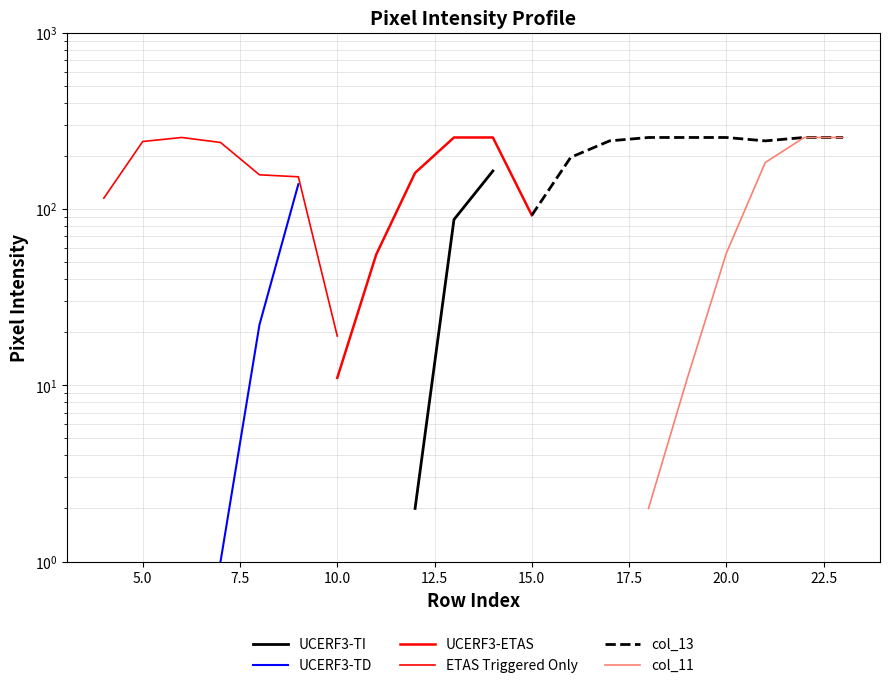

What are all the series names shown in the legend?

UCERF3-TI, UCERF3-TD, UCERF3-ETAS, ETAS Triggered Only, col_13, col_11